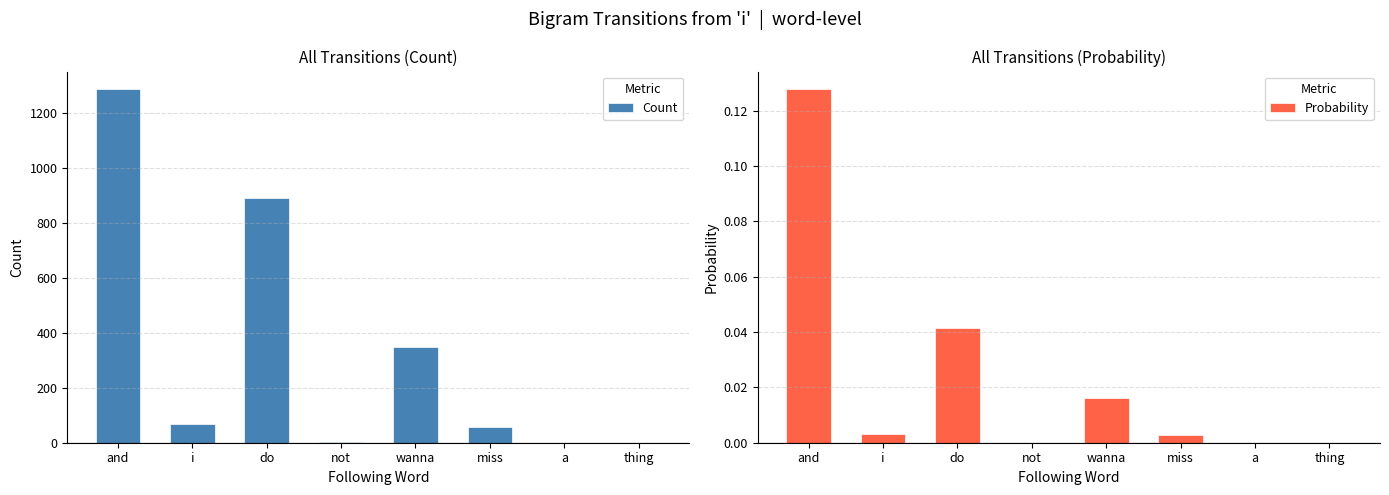

The value of Count at thing is -423.7. True or false?

False